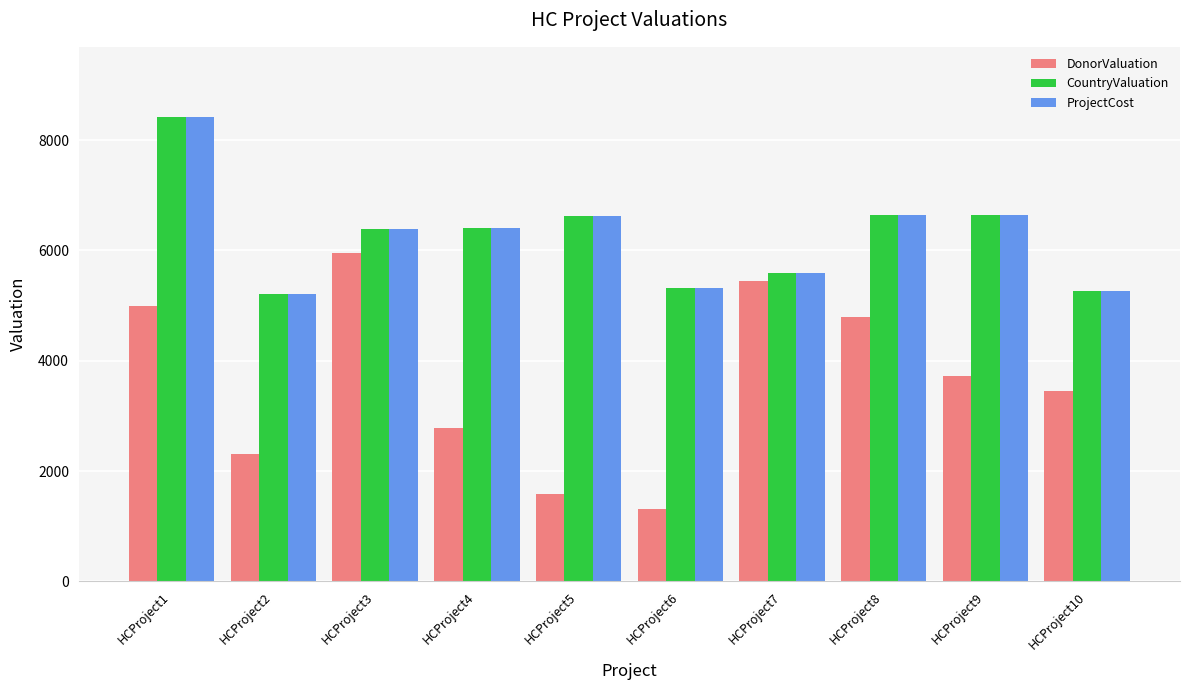

What is the maximum value for DonorValuation?

5950